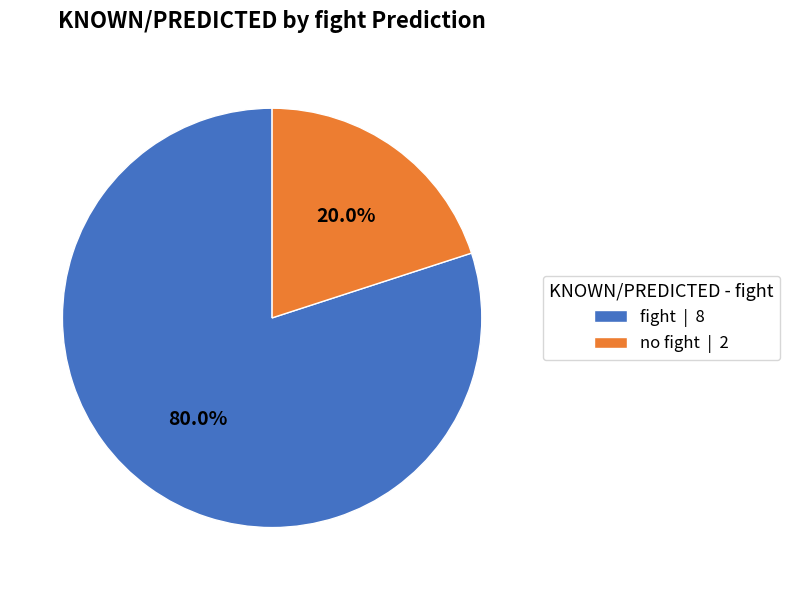

True or false: no fight accounts for 32% of the total.

False